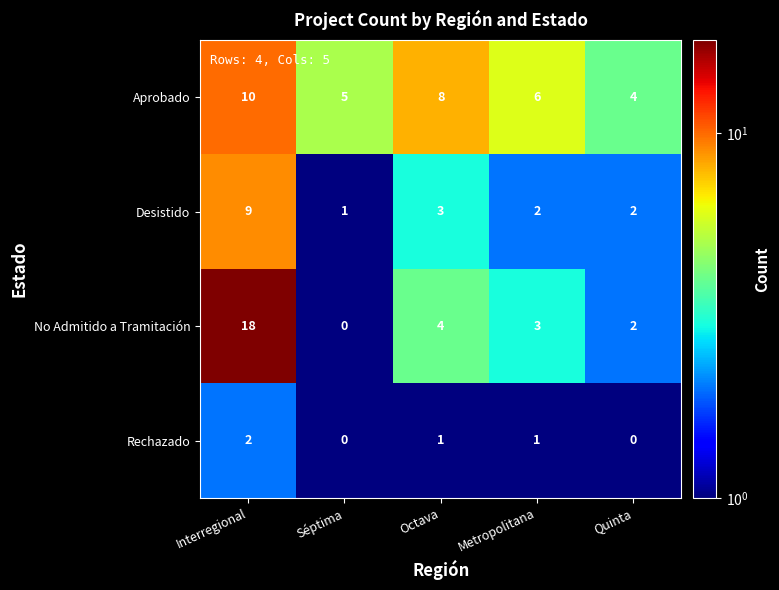

What is the spread (max minus min) of values at Interregional?

16